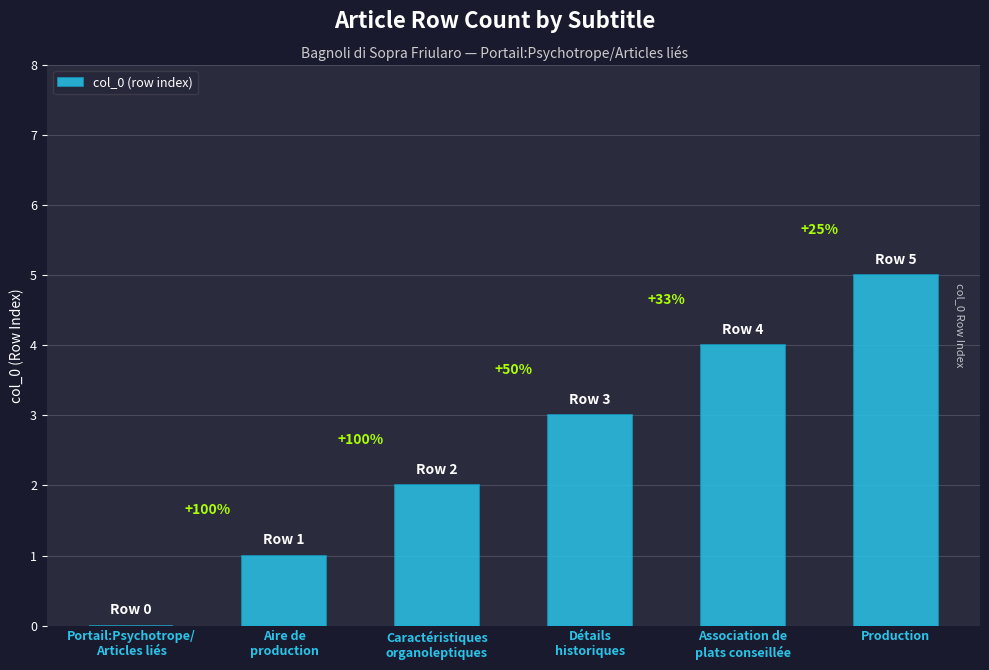

Reading right to left, transcribe all the data shown in this chart.

Production=5	Association de
plats conseillée=4	Détails
historiques=3	Caractéristiques
organoleptiques=2	Aire de
production=1	Portail:Psychotrope/
Articles liés=0